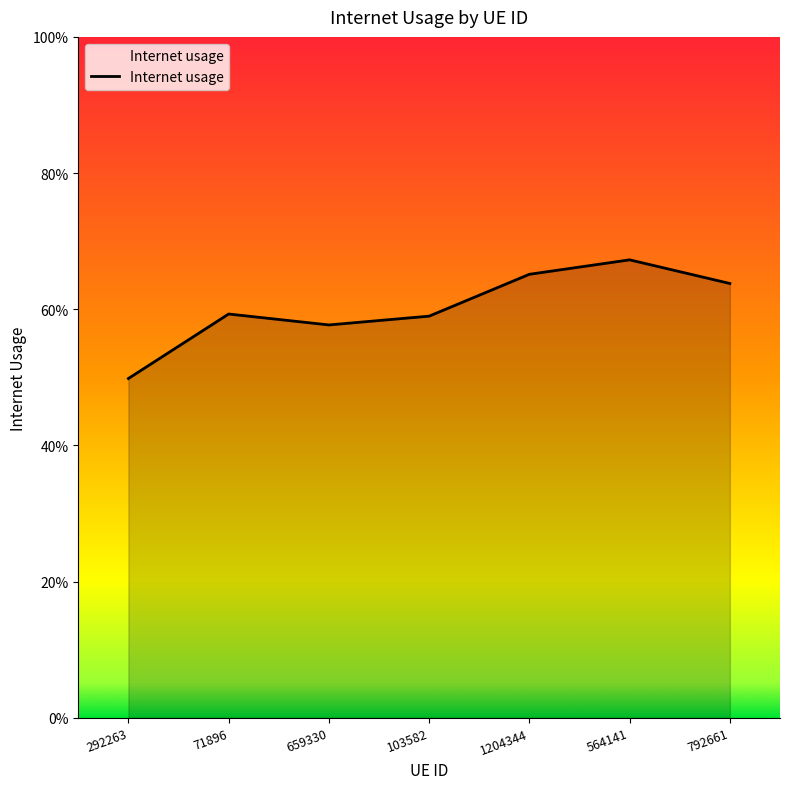

What is the label of the 1st point from the right?

792661